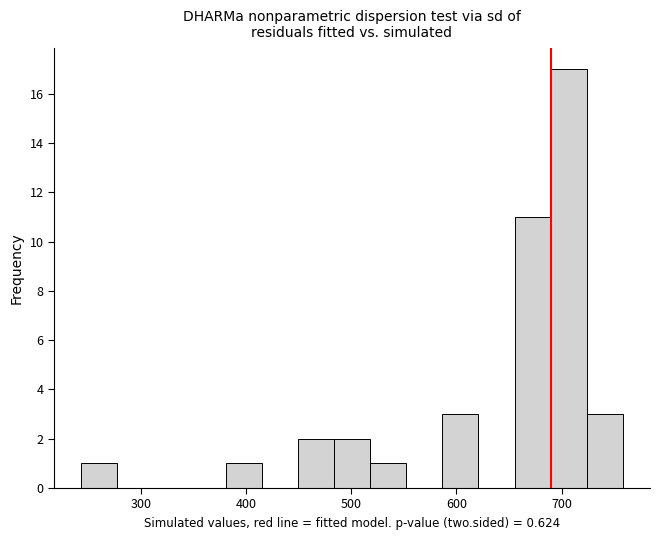

Around what value on the x-axis is the tallest bar? Give the approximate position of its centre, as read against the axis.

710